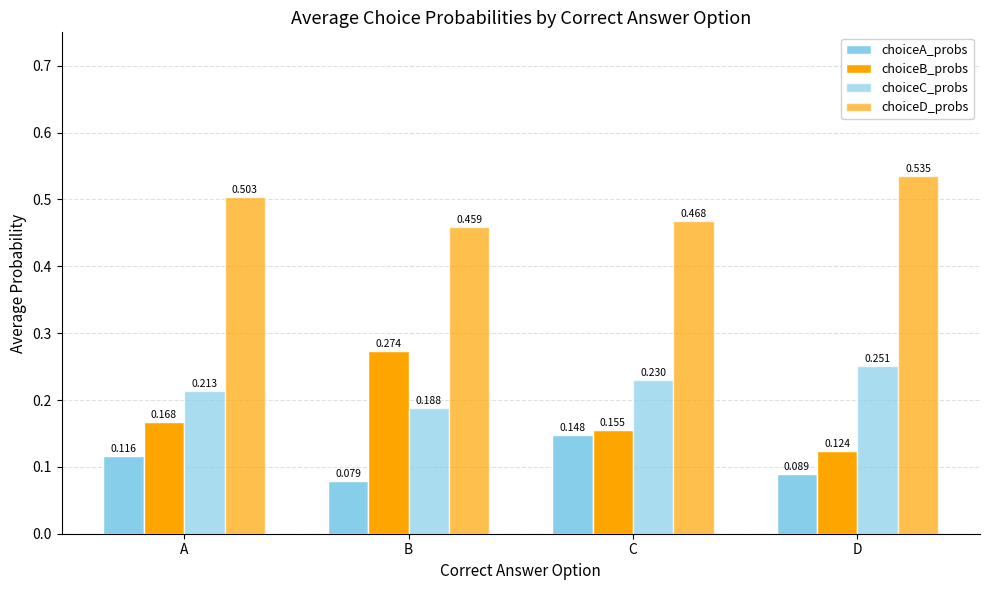

What is the difference between the maximum and minimum values in the choiceA_probs series?

0.1